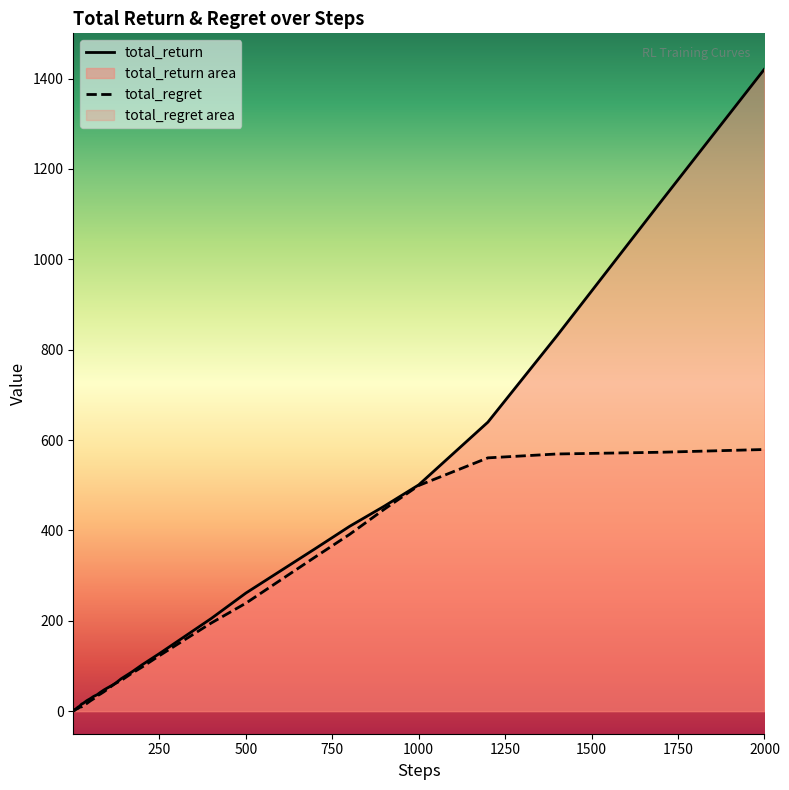

Which series has the largest range (max minus min)?

total_return